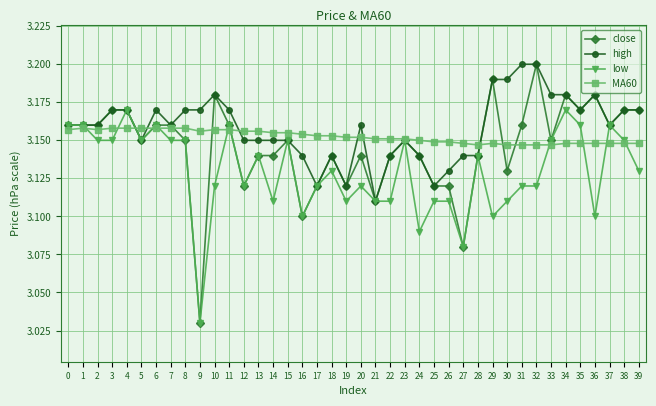

List the series in order of their overall mean, highest first.

high, MA60, close, low